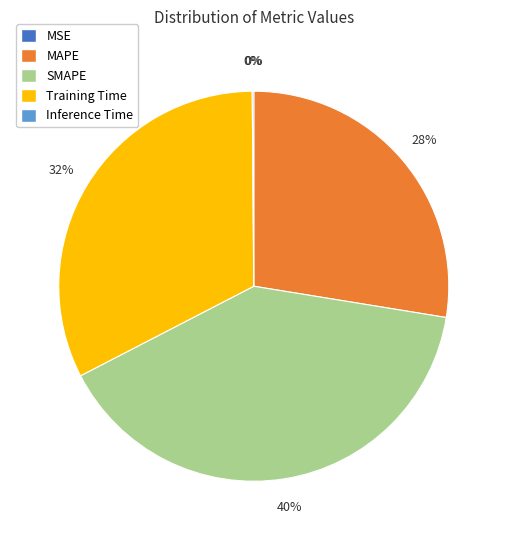

Is it true that MAPE is 38% of the pie?

False